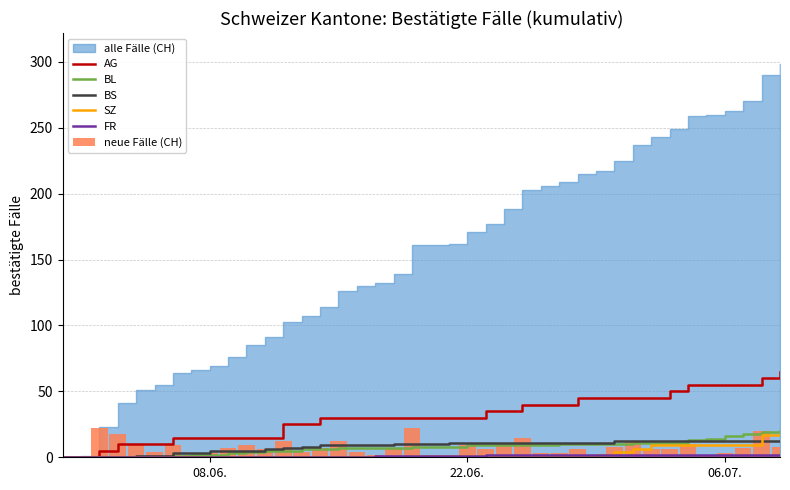

What is the maximum value for AG?

65